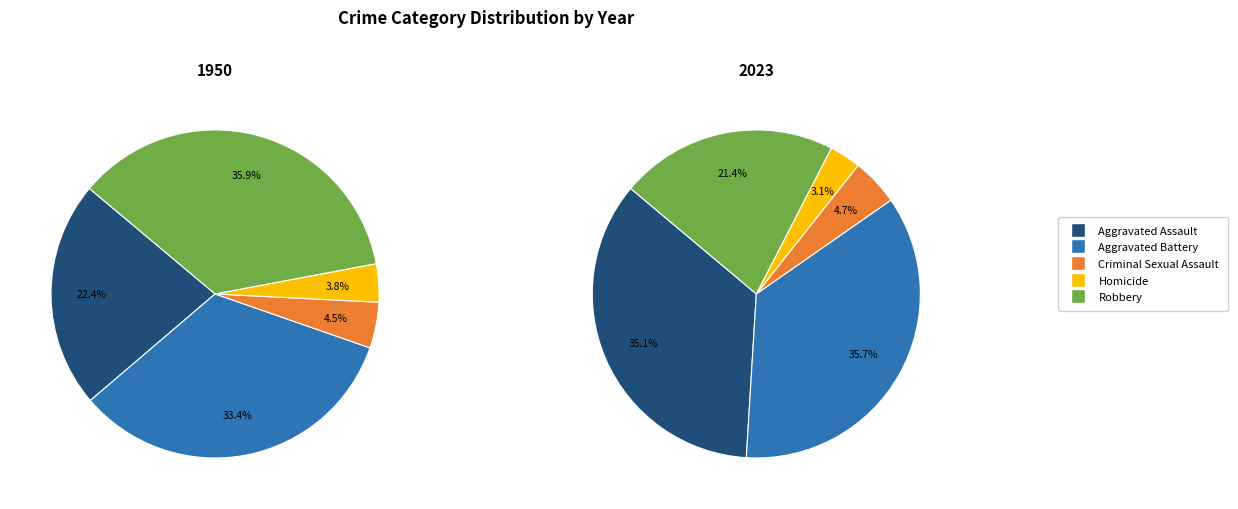

True or false: Robbery accounts for 10% of the total.

False